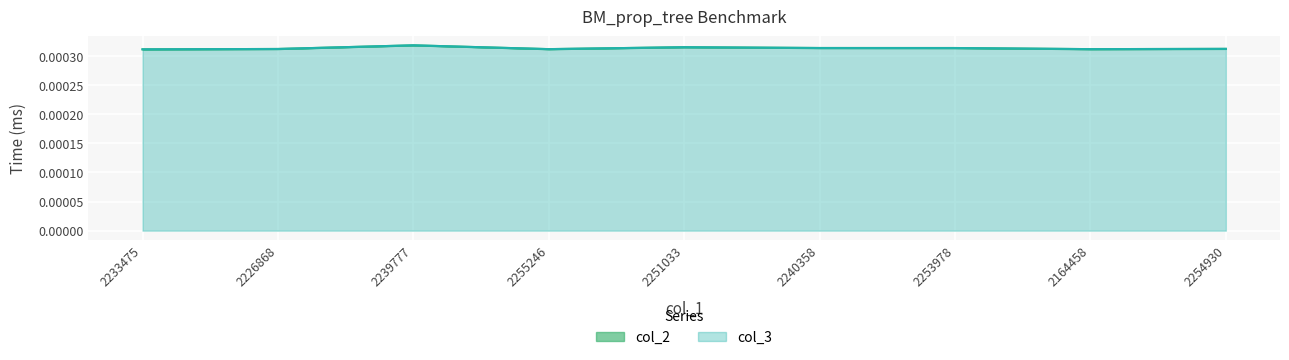

The col_2 series shows 0.0 at 2233475. True or false?

True